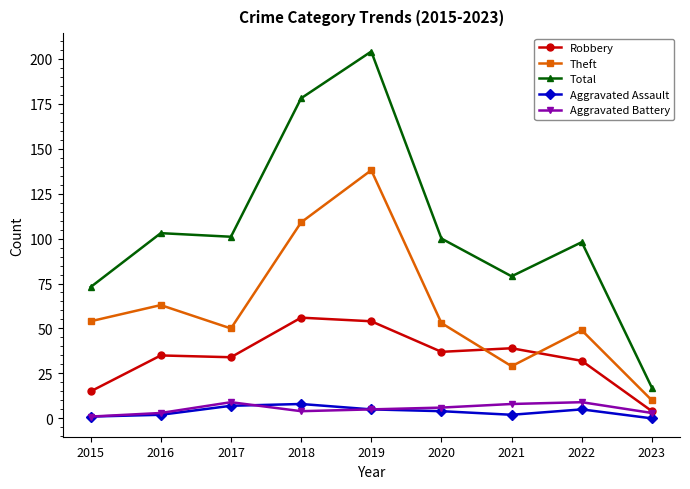

Count the number of data series in this chart.

5